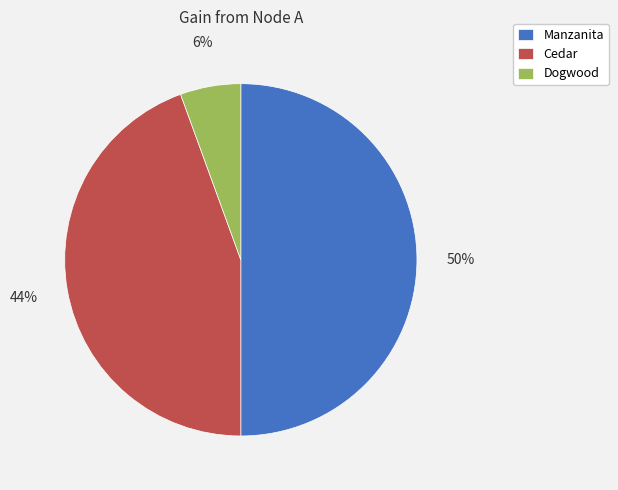

Which has a higher value, Cedar or Dogwood?

Cedar